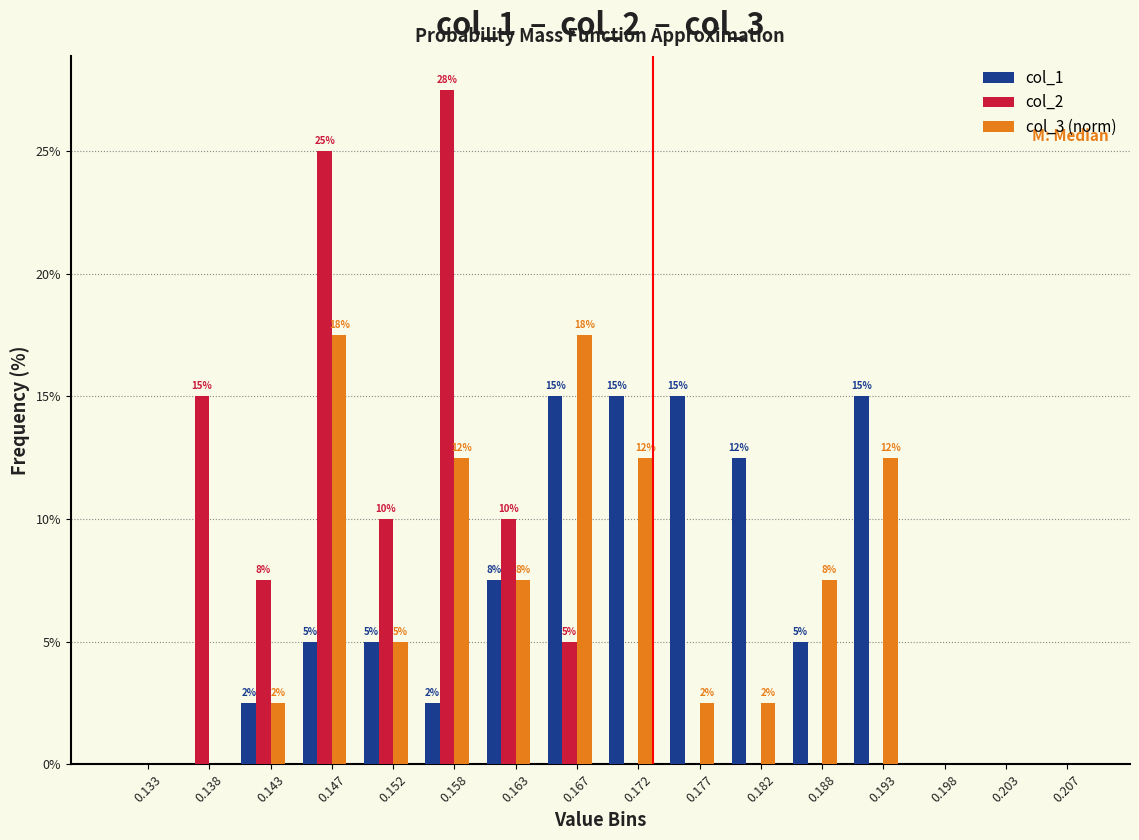

How many groups of bars are there?

16